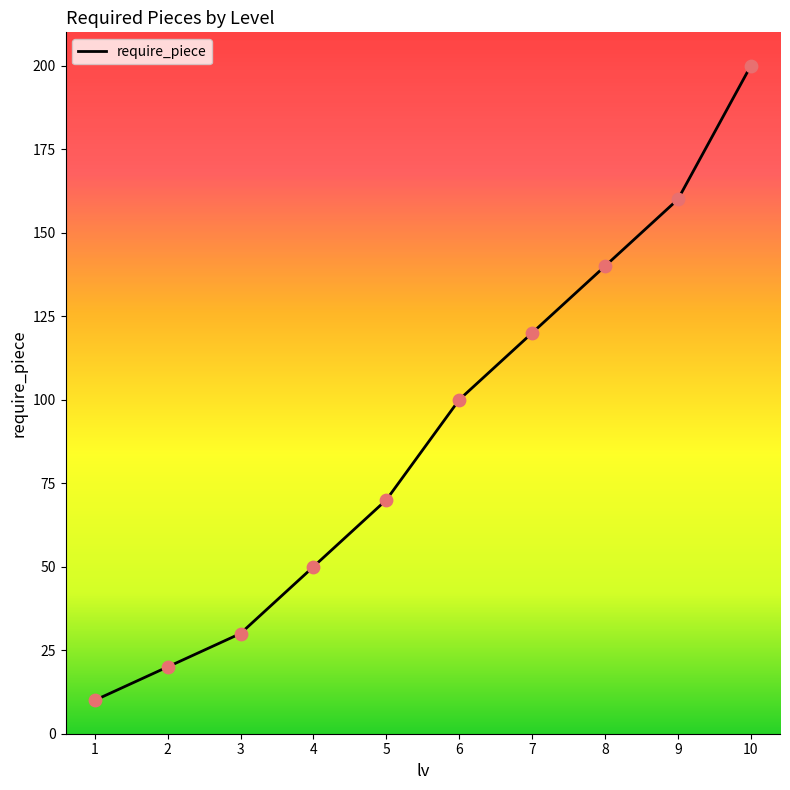

Between 4 and 7, which is larger?

7